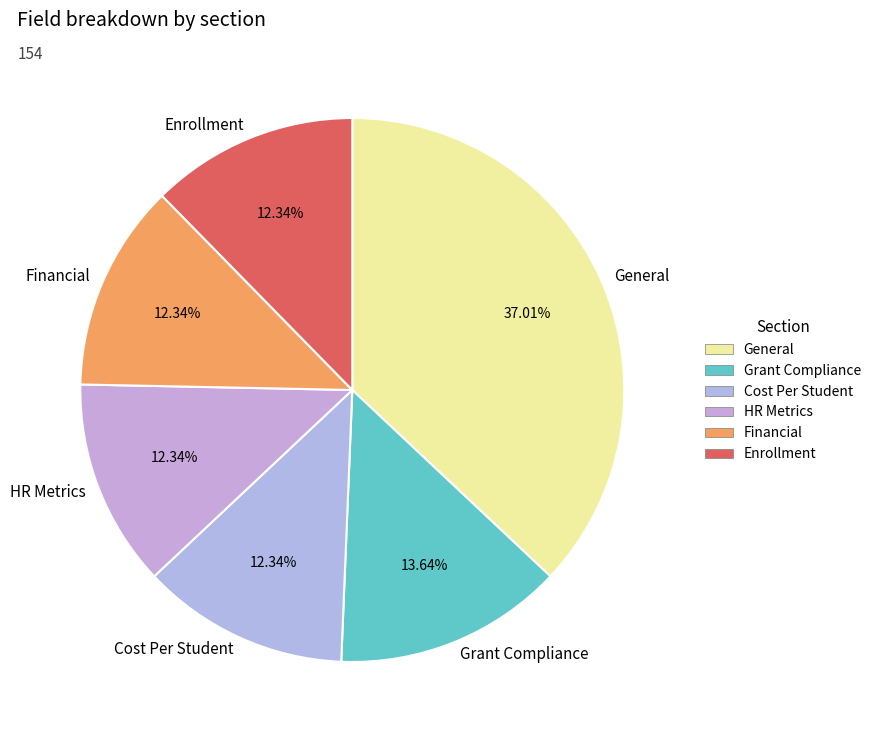

How many slices are in this pie chart?

6